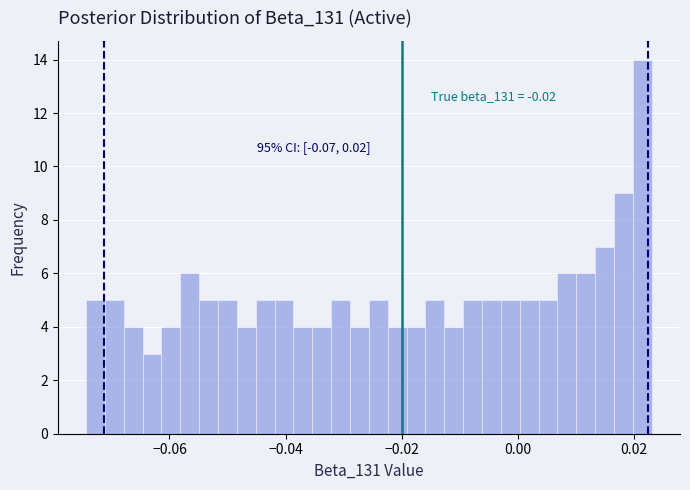

Around what value on the x-axis is the tallest bar? Give the approximate position of its centre, as read against the axis.

0.022